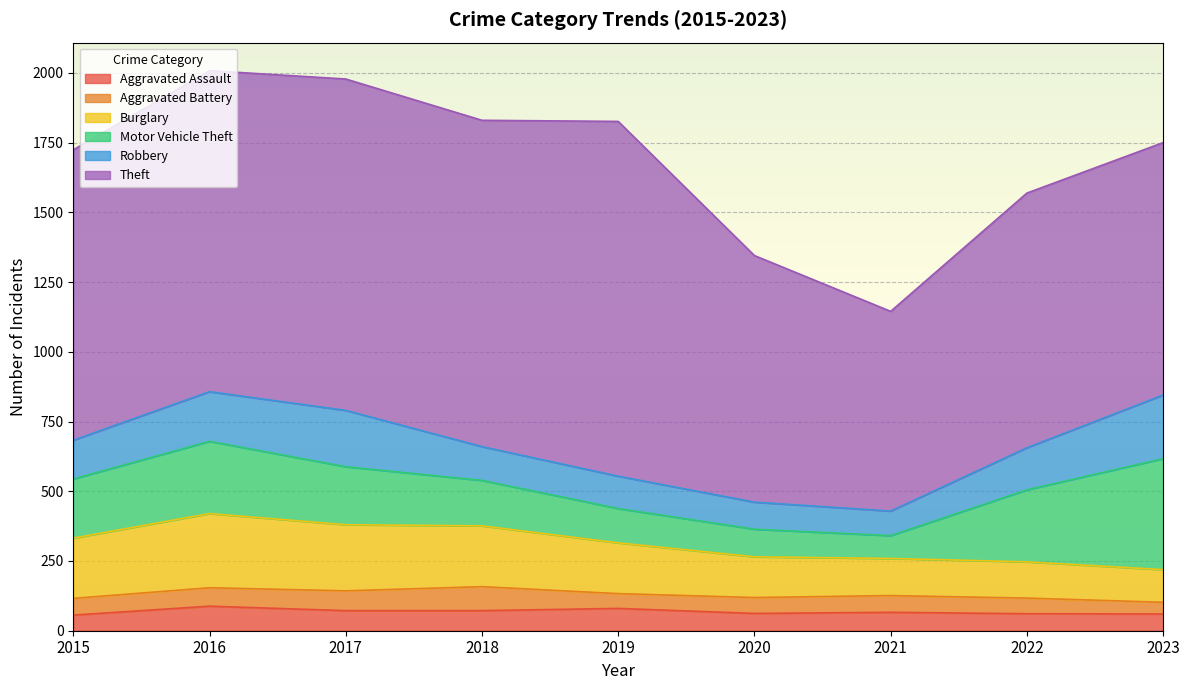

Count the number of data series in this chart.

6